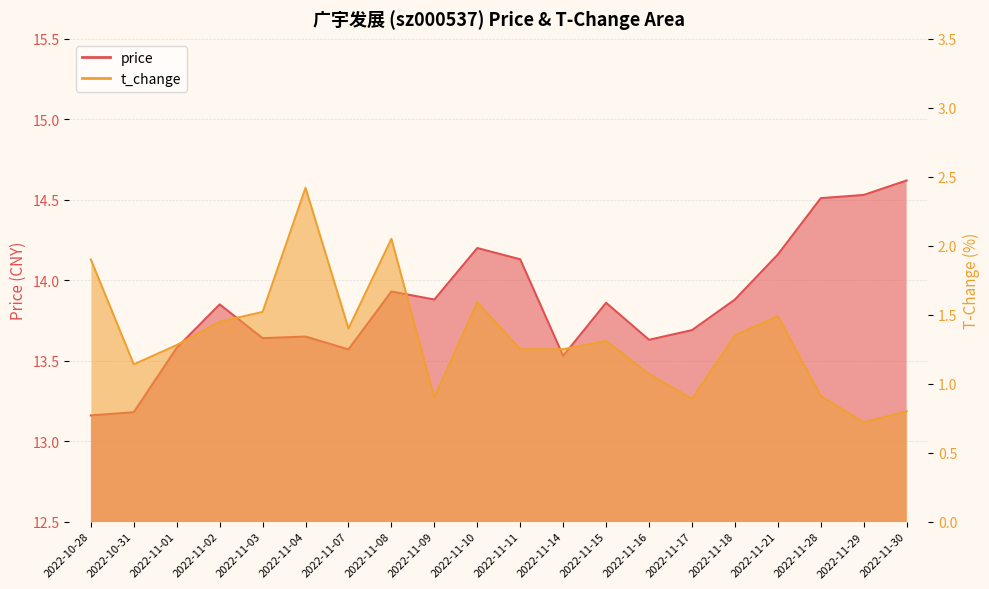

At which category is the sum across all series the highest?

2022-11-04